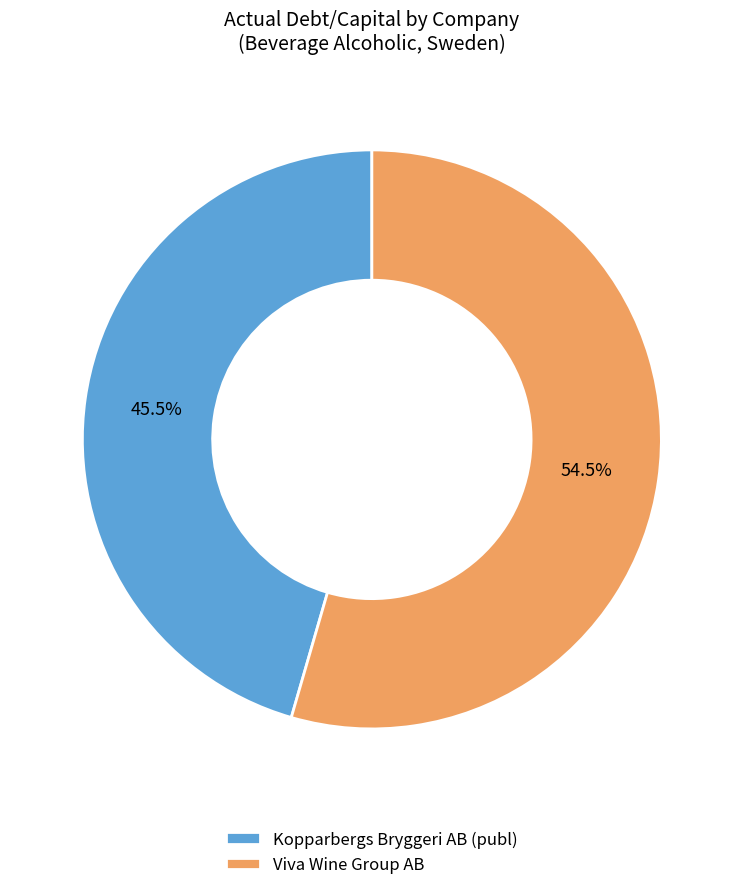

What is the largest slice in the pie chart?

Viva Wine Group AB